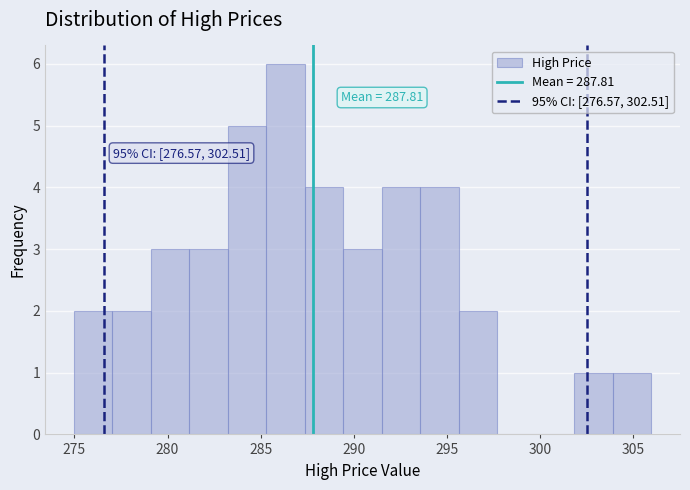

Over which range of the x-axis is the bar tallest?

285.5 to 287.5